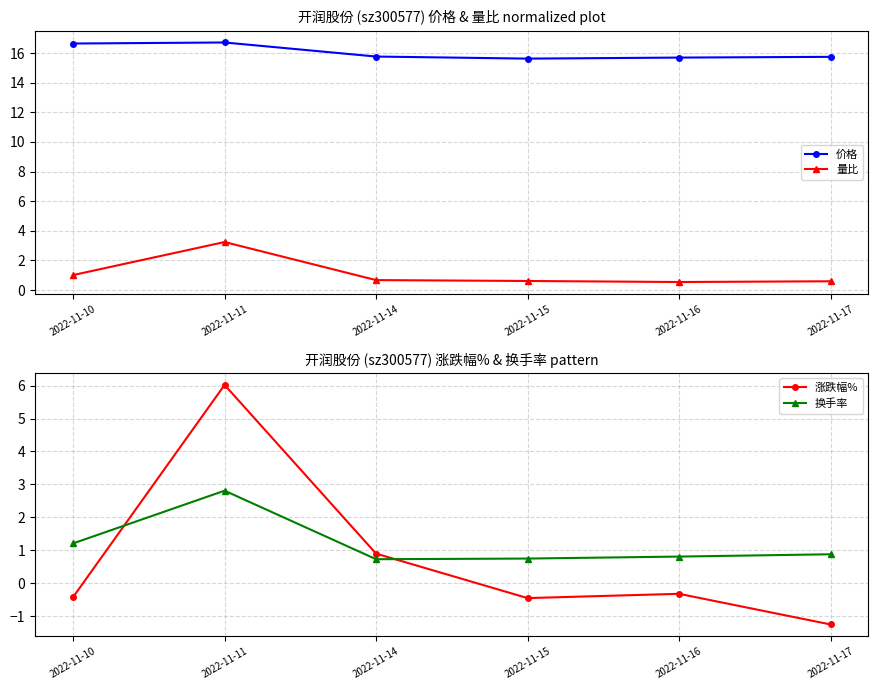

What is the highest value of the 换手率 series?

2.8